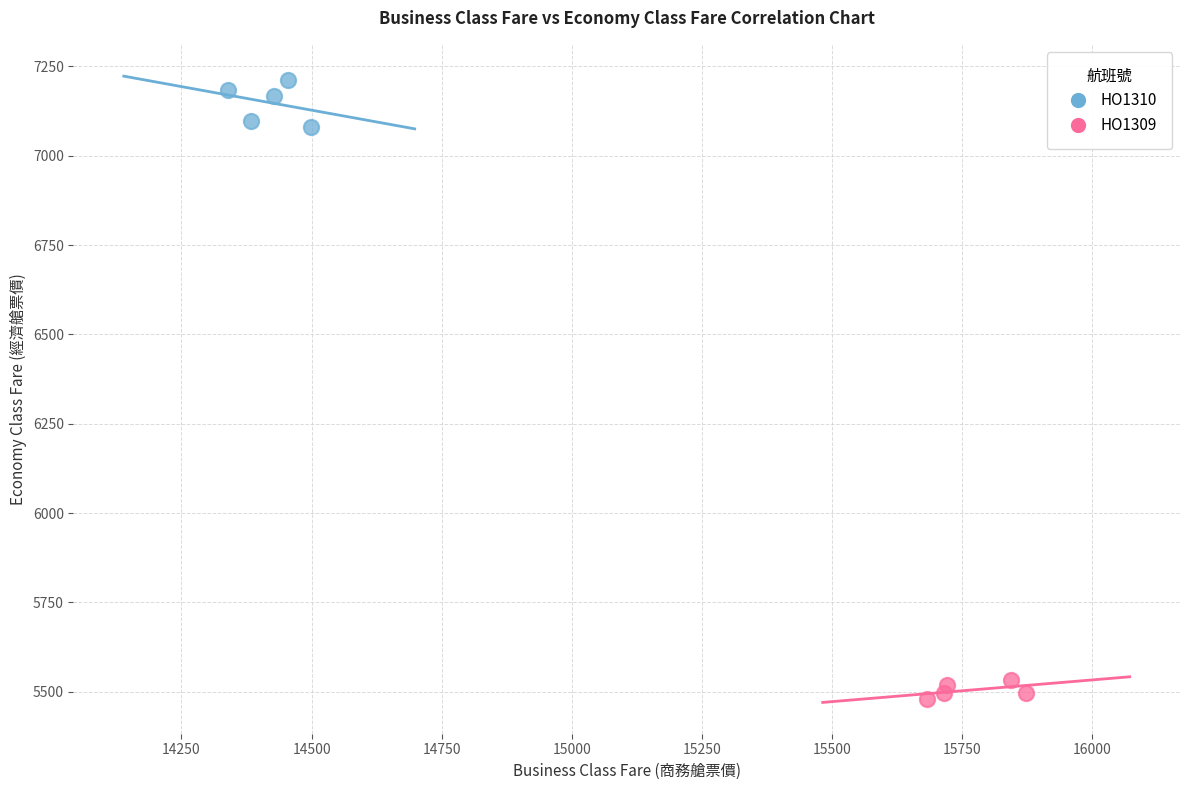

Which series has the largest Y range (max minus min)?

HO1310